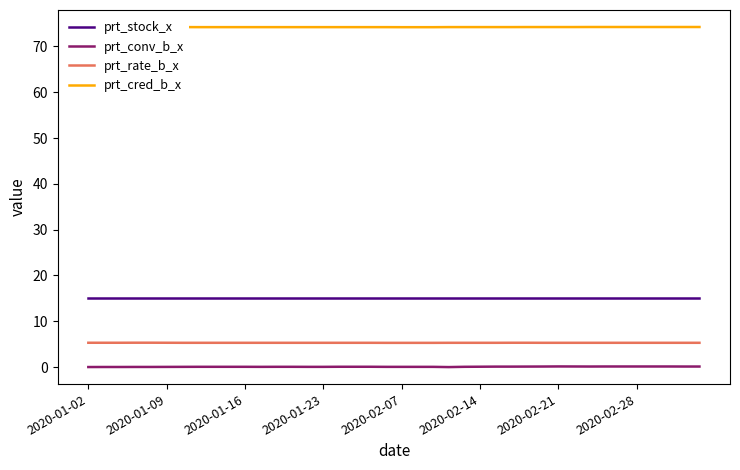

What is the average value of the prt_cred_b_x series?

74.2